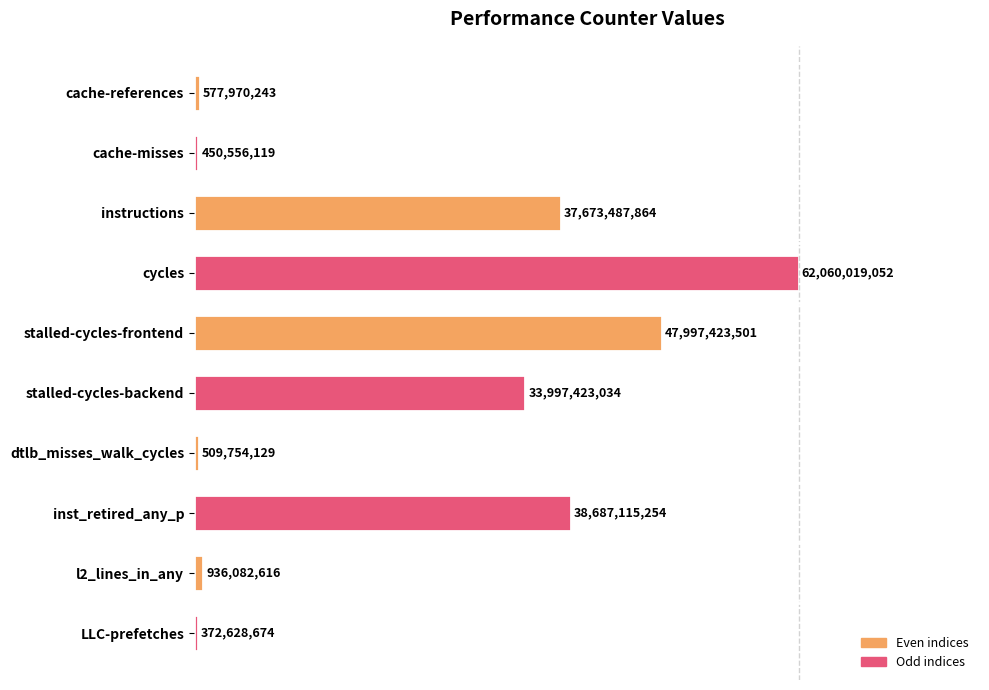

How many bars are there in total?

10